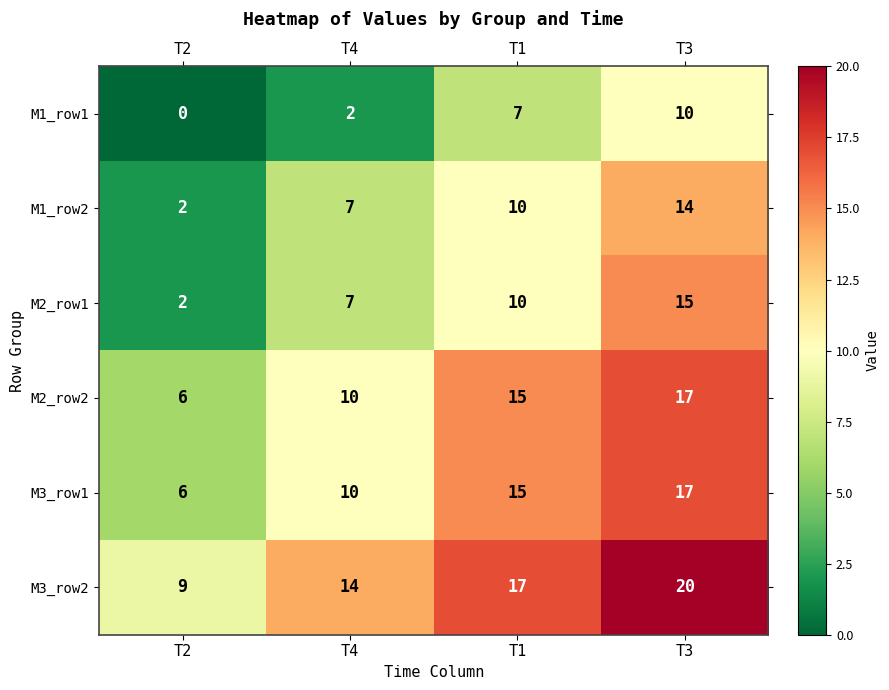

How many distinct data groups are displayed?

6